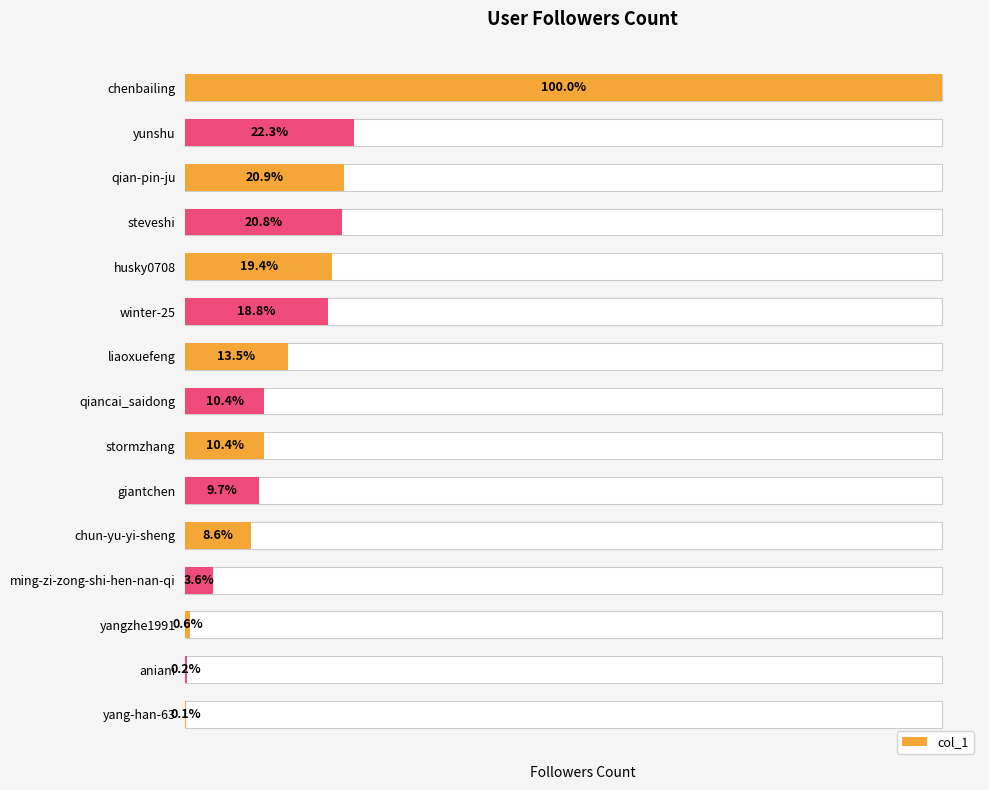

How many bars are there in total?

15